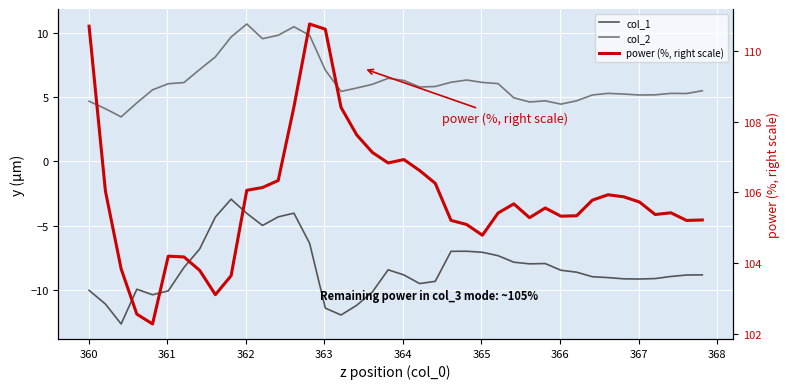

What is the value of the col_2 point at the 37th from the left?

5.2